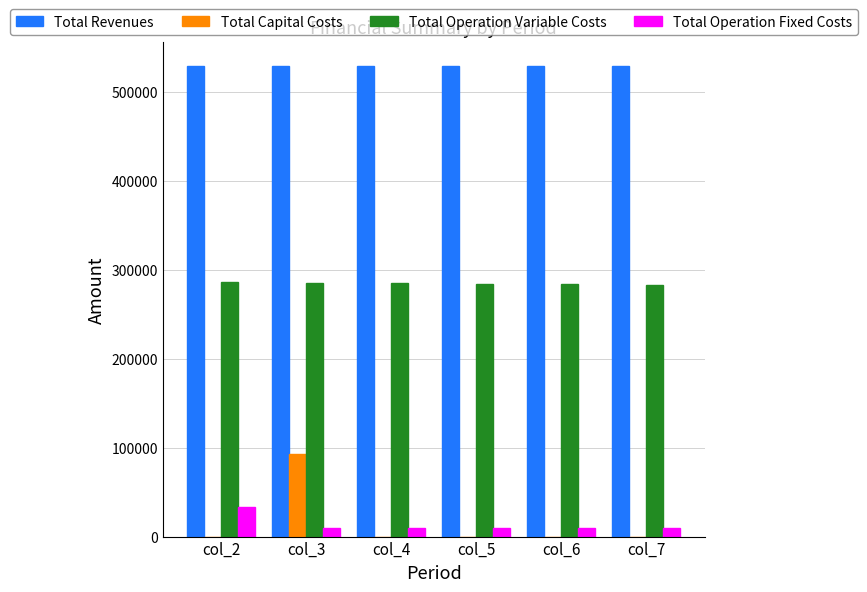

What are all the series names shown in the legend?

Total Revenues, Total Capital Costs, Total Operation Variable Costs, Total Operation Fixed Costs